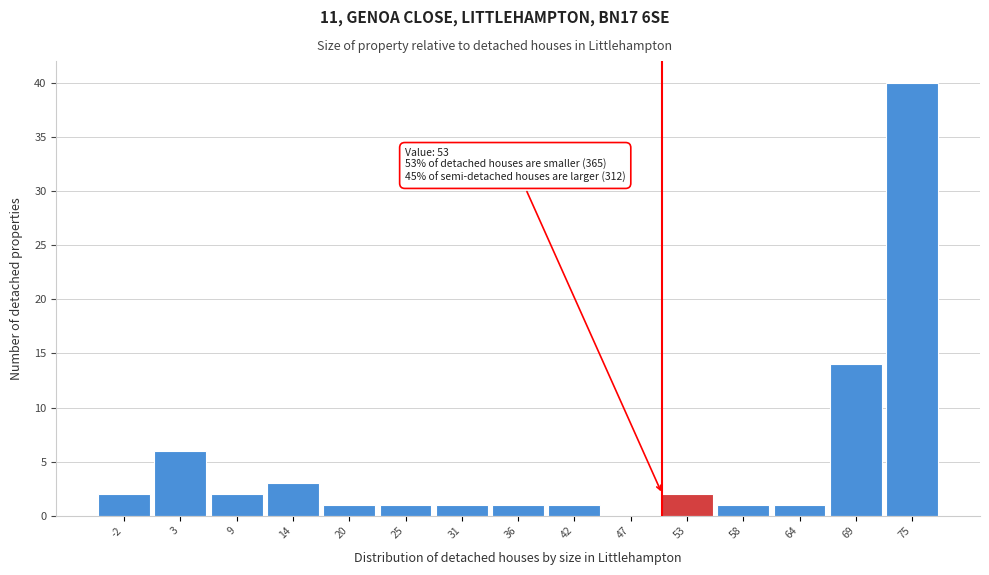

Reading left to right, transcribe all the data shown in this chart.

-2=2	3=6	9=2	14=3	20=1	25=1	31=1	36=1	42=1	47=0	53=2	58=1	64=1	69=14	75=40